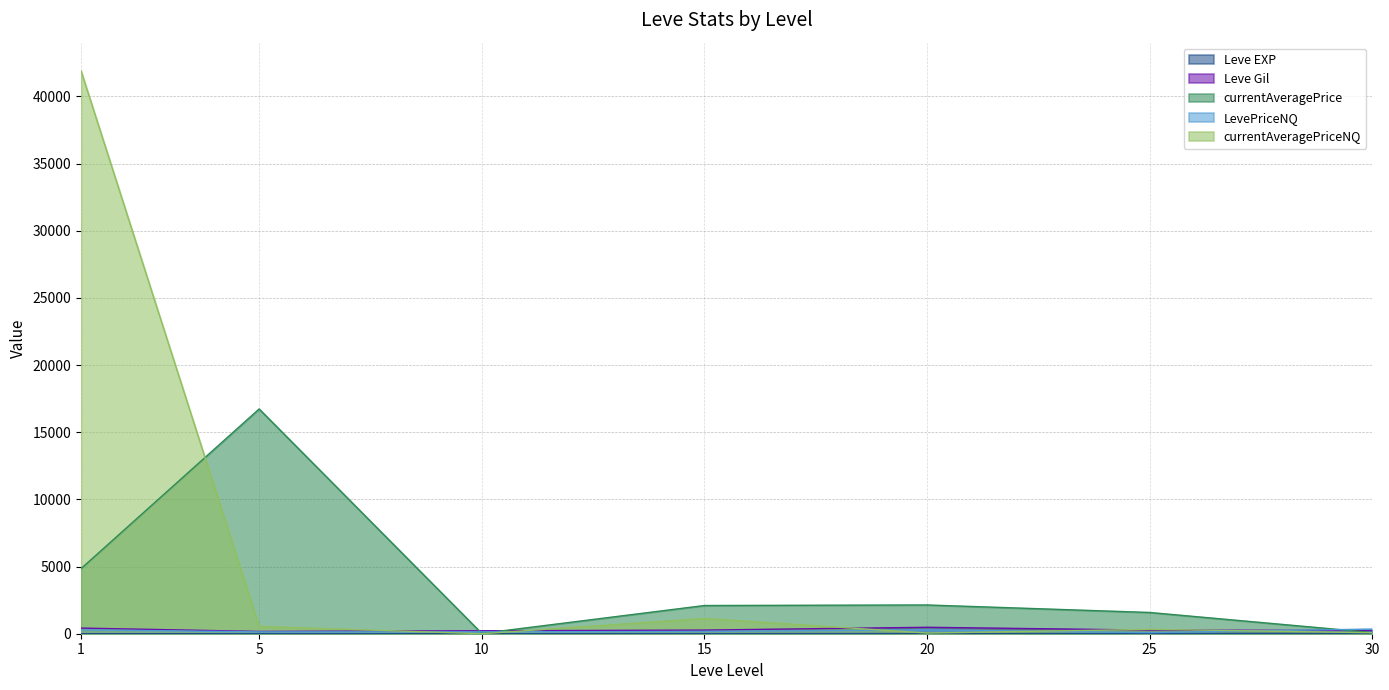

What is the value of the LevePriceNQ point at the 7th from the left?

347